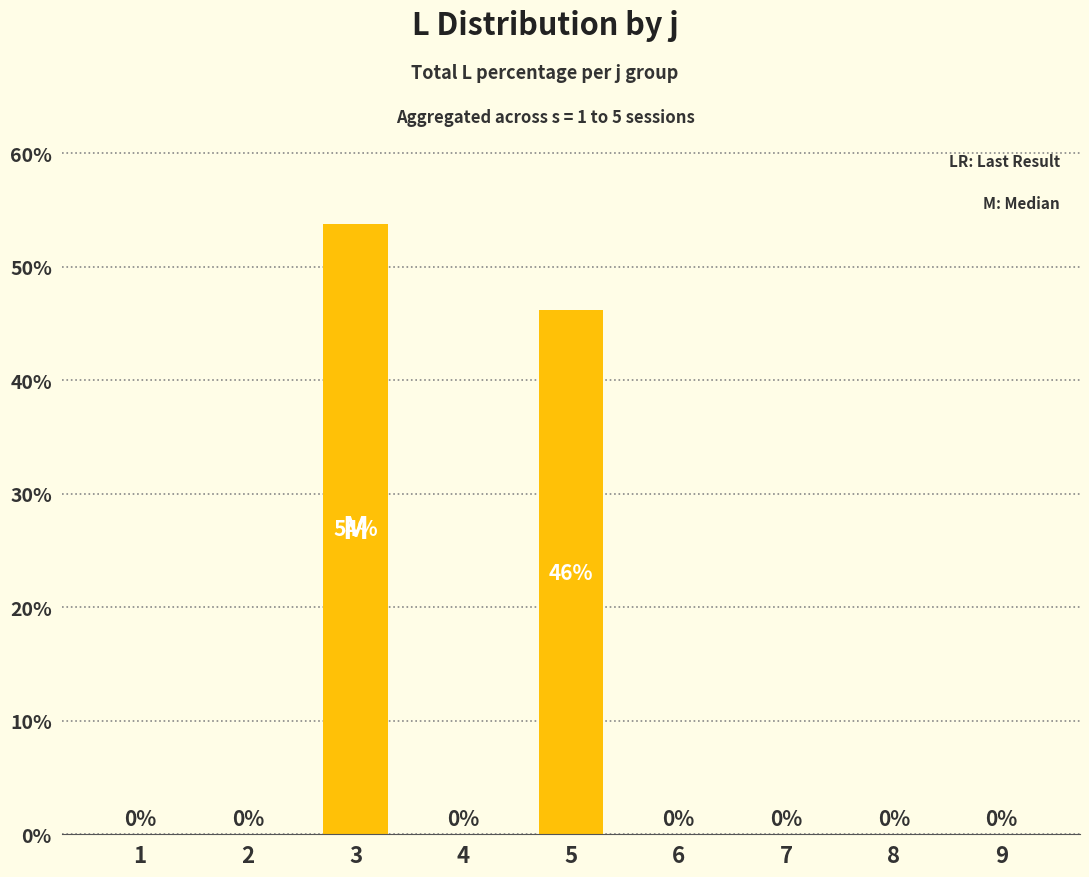

Read the value at 3.

53.8